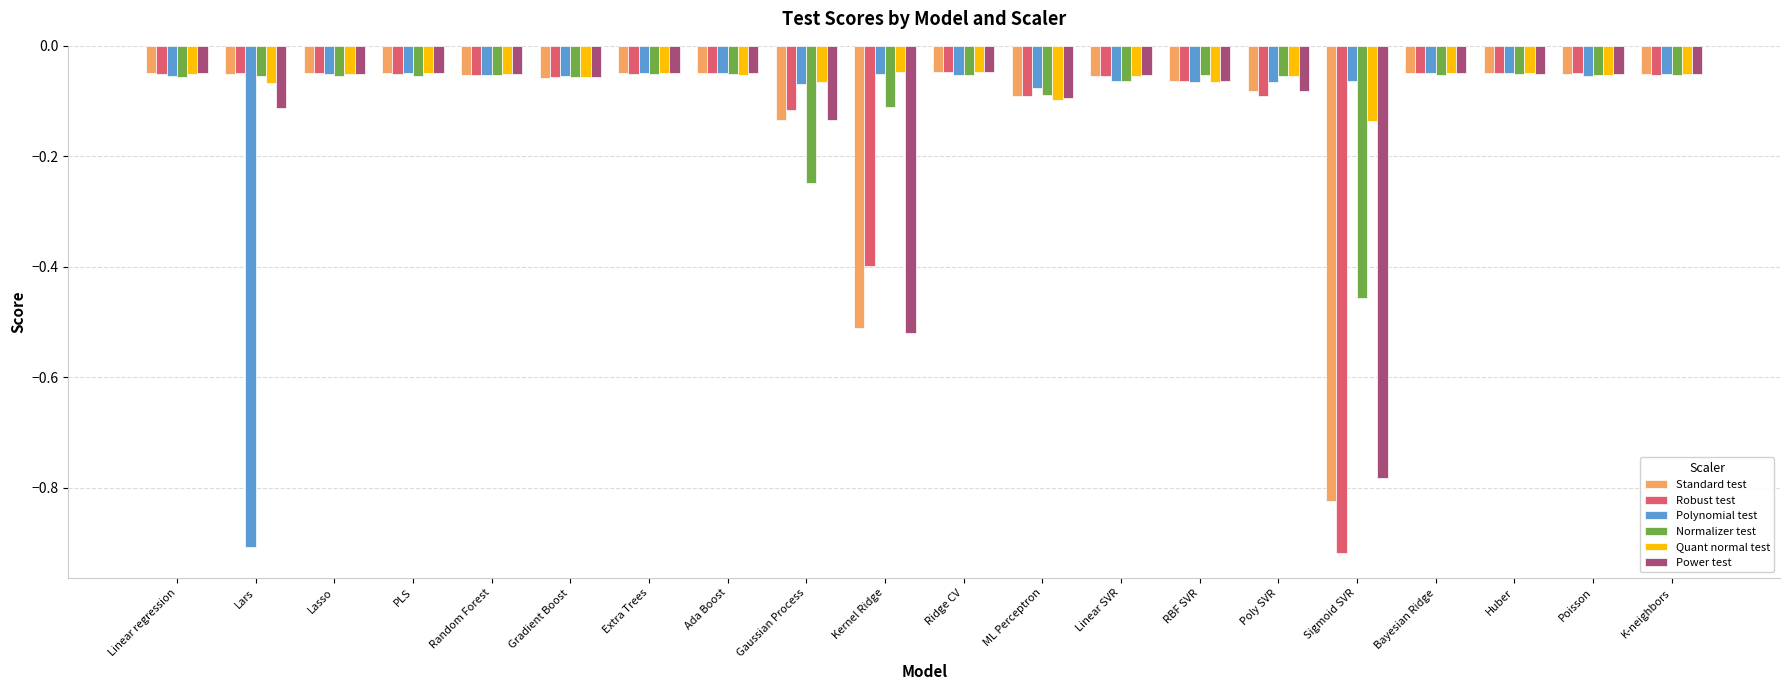

How many bars are there in total?

120